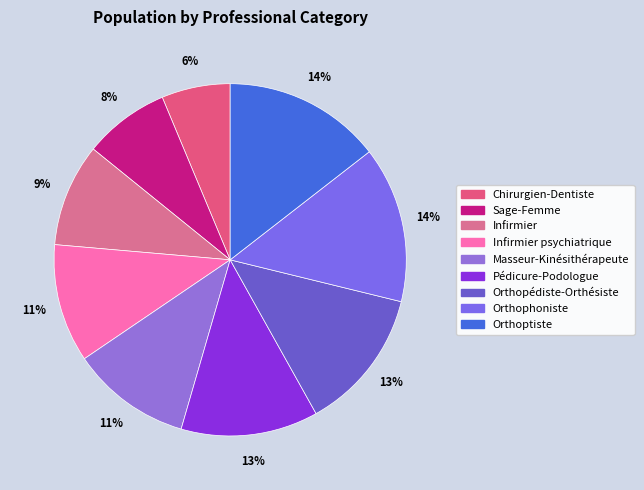

To the nearest percent, what is the difference between the largest and smallest slice percentages?

8%